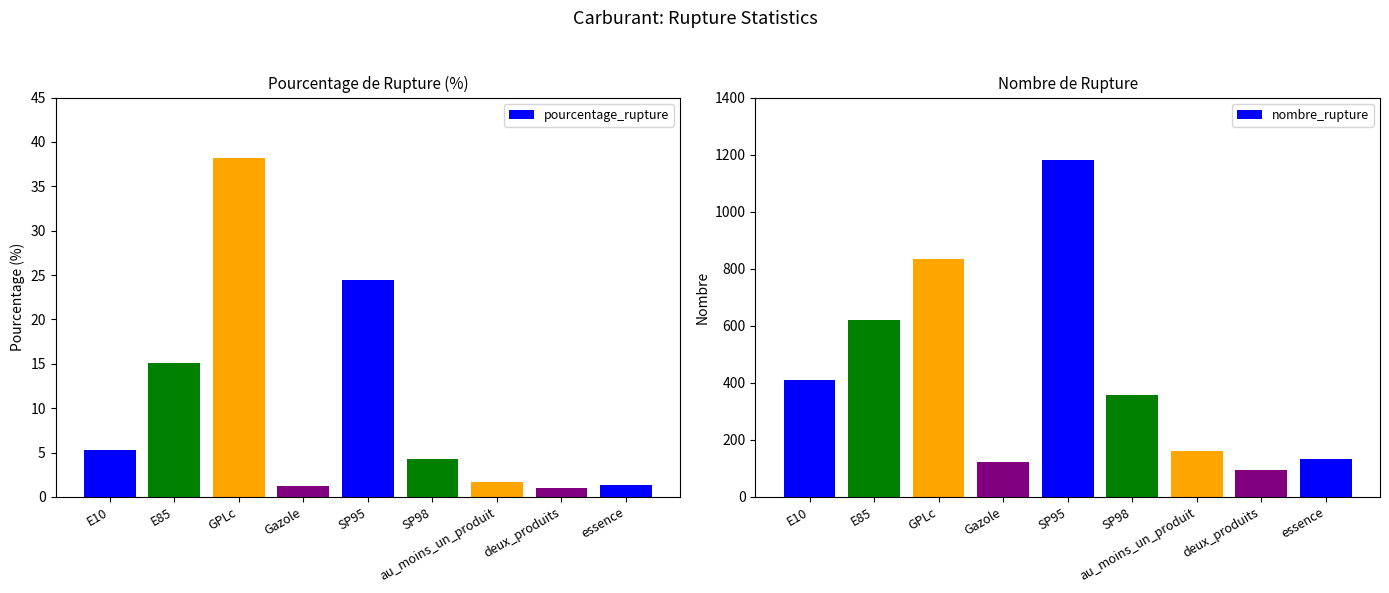

Count the number of categories in the chart.

9